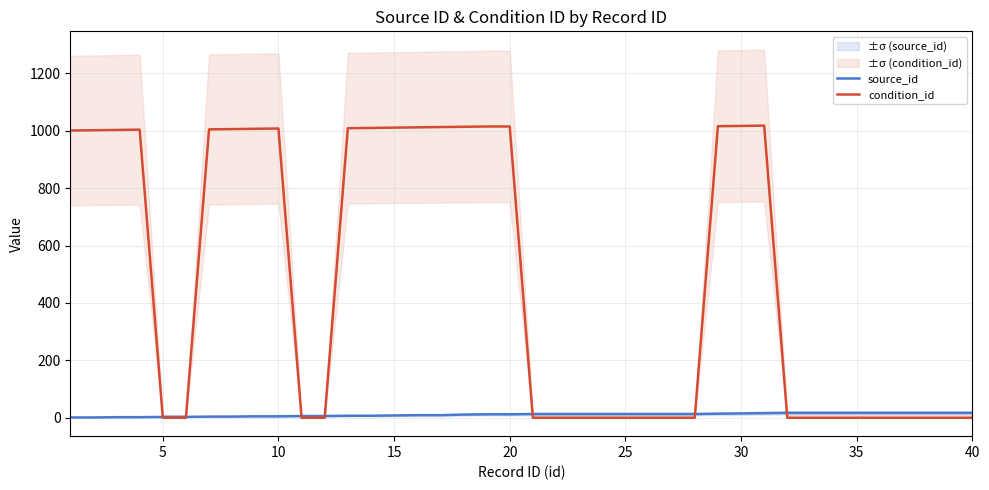

Reading left to right, list all the values displayed in this chart.

source_id: 1	1	2	2	3	3	4	4	5	5	6	6	7	7	8	9	9	11	12	12	13	13	13	13	13	13	13	13	14	15	16	17	17	17	17	17	17	17	17	17
condition_id: 1001	1002	1003	1004	0	0	1005	1006	1007	1008	0	0	1009	1010	1011	1012	1013	1014	1015	1015	0	0	0	0	0	0	0	0	1016	1017	1018	0	0	0	0	0	0	0	0	0